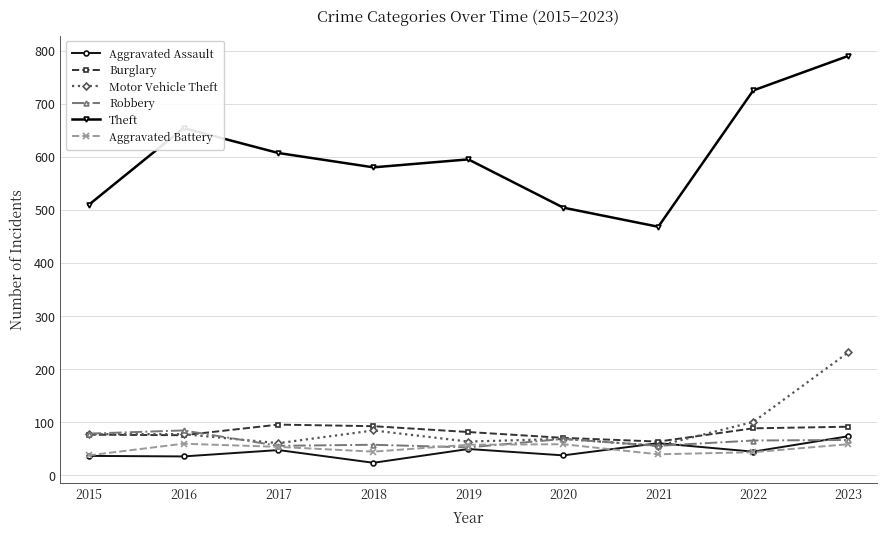

The value of Burglary at 2017 is 95. True or false?

True